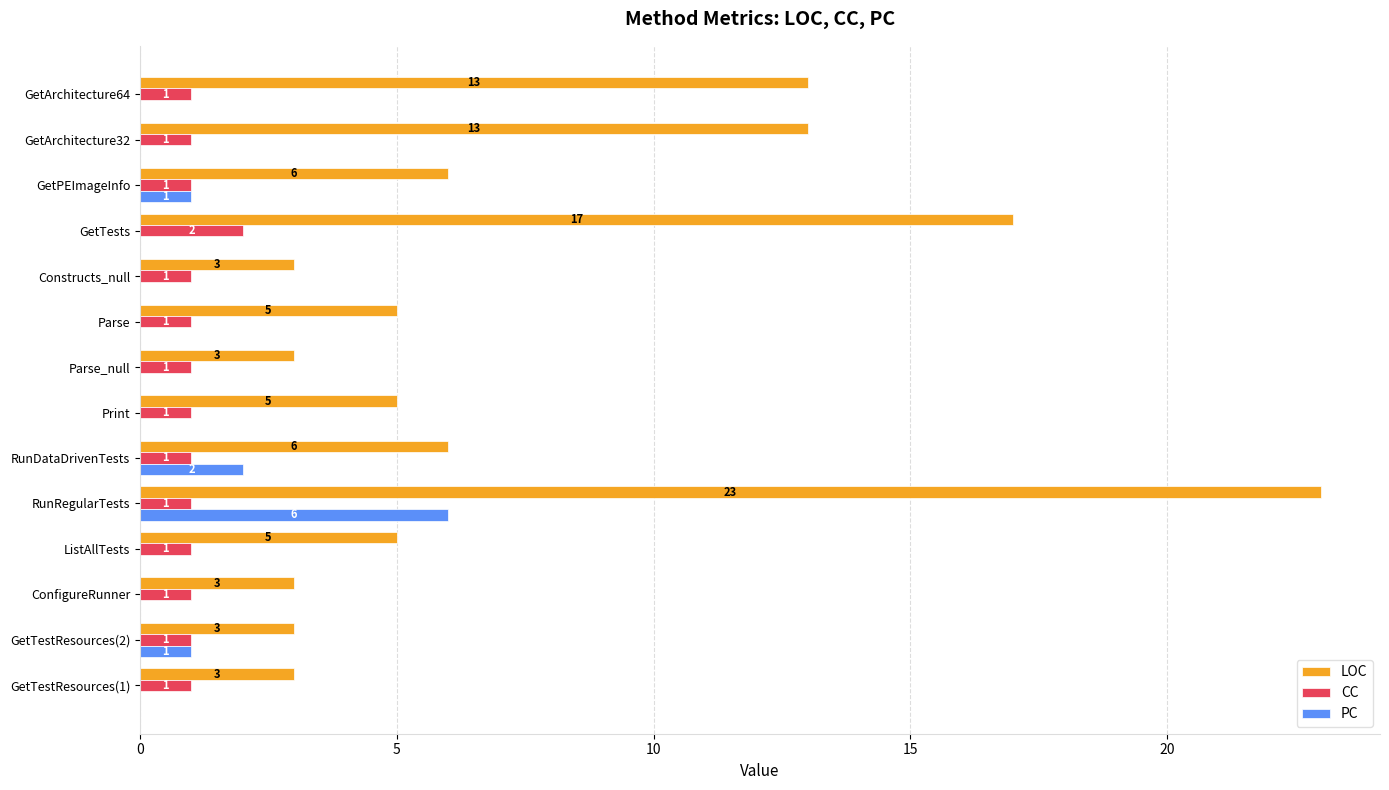

Count the PC values in the range 0 to 1.

12